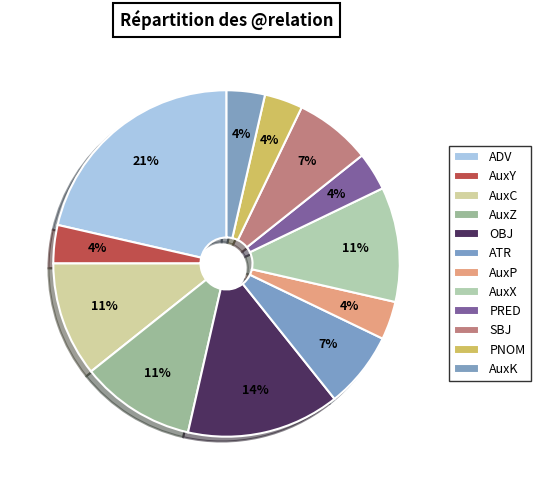

True or false: AuxY accounts for 4% of the total.

True